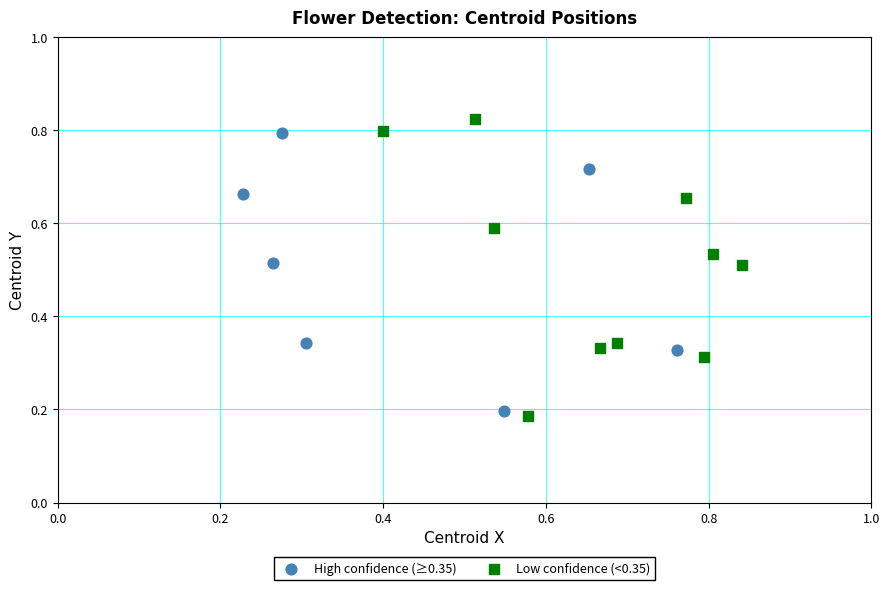

What are all the series names shown in the legend?

High confidence (≥0.35), Low confidence (<0.35)